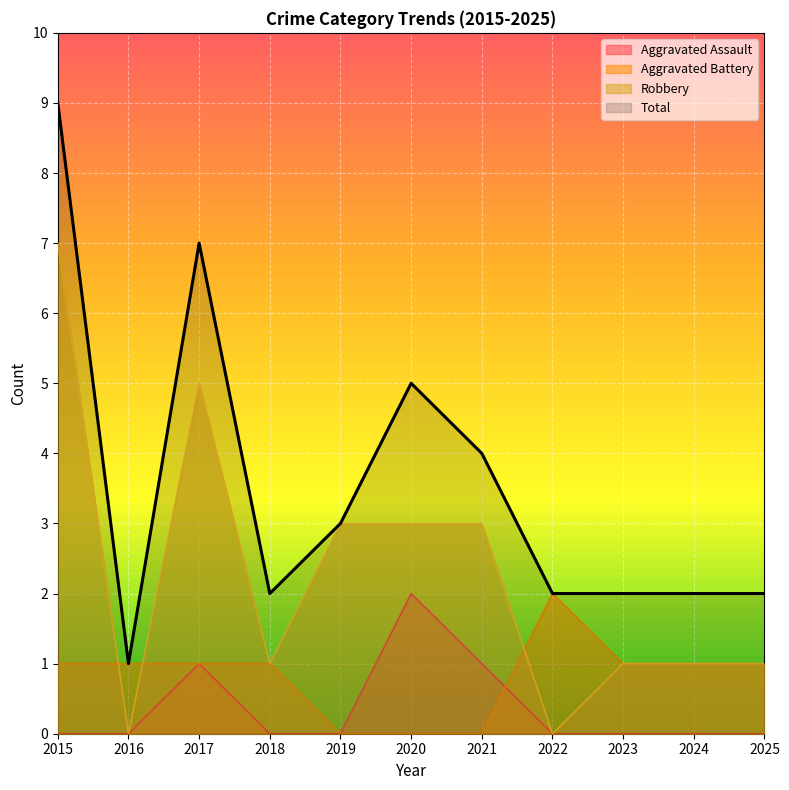

What is the difference between the highest and lowest values at 2017?

6